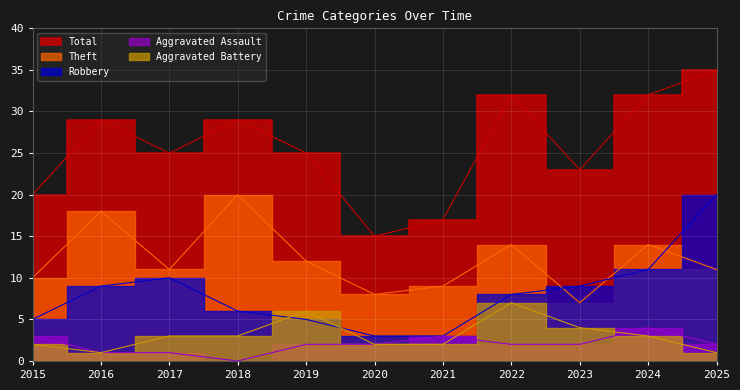

Count the number of categories in the chart.

11